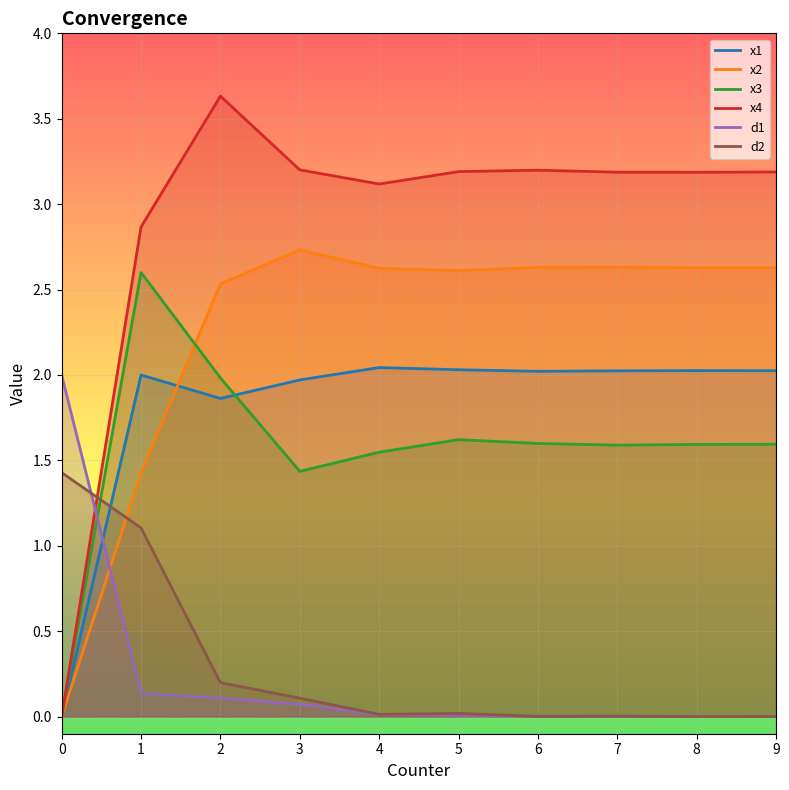

True or false: x3 has a value of 1.6 at 7.

True